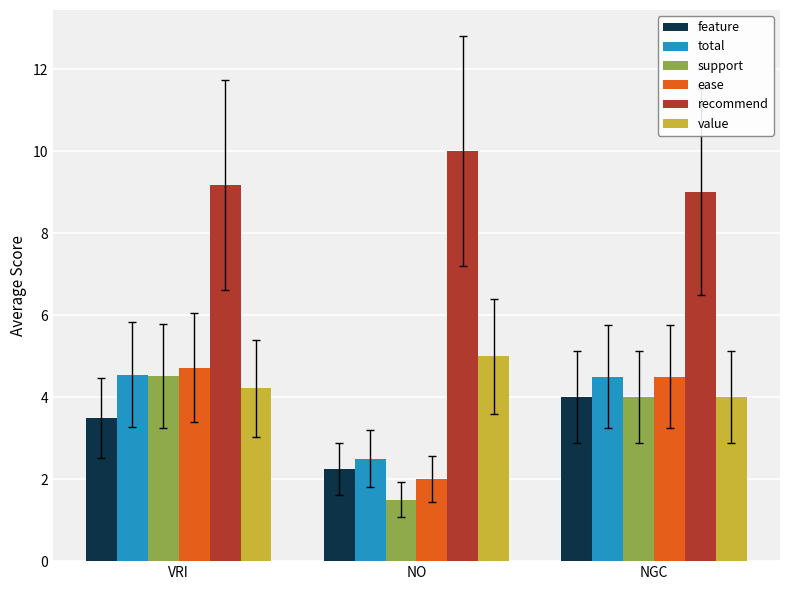

What is the maximum value for recommend?

10.0